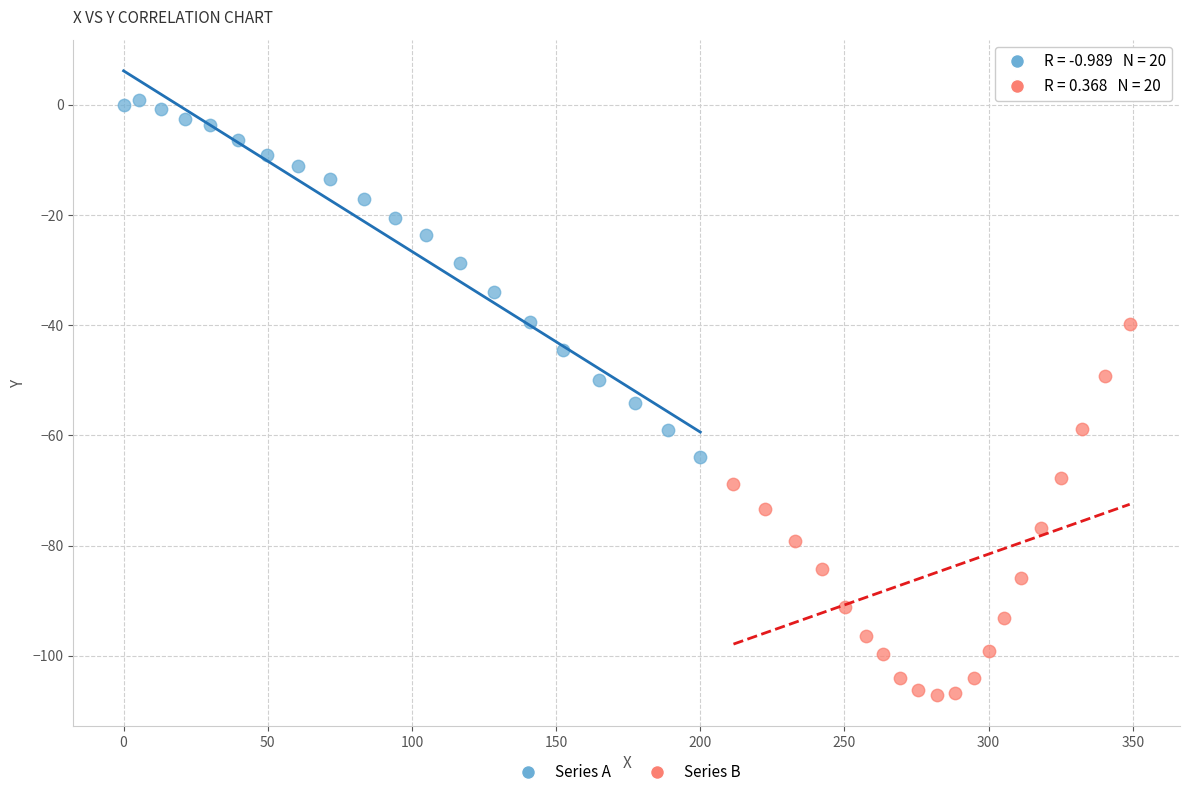

Which series reaches the minimum Y coordinate?

Series B